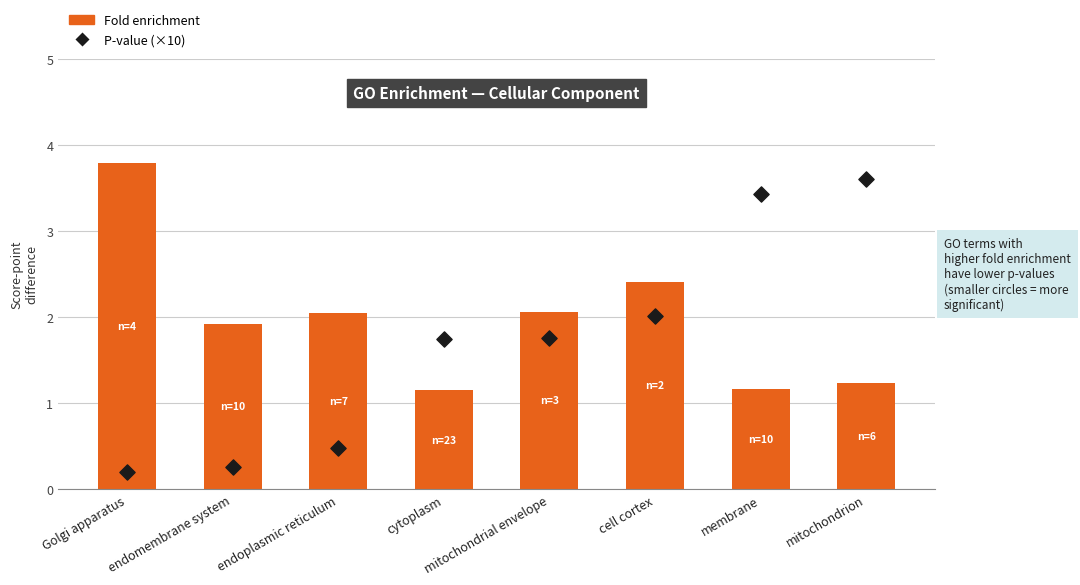

At how many categories does at least one series exceed 1?

8